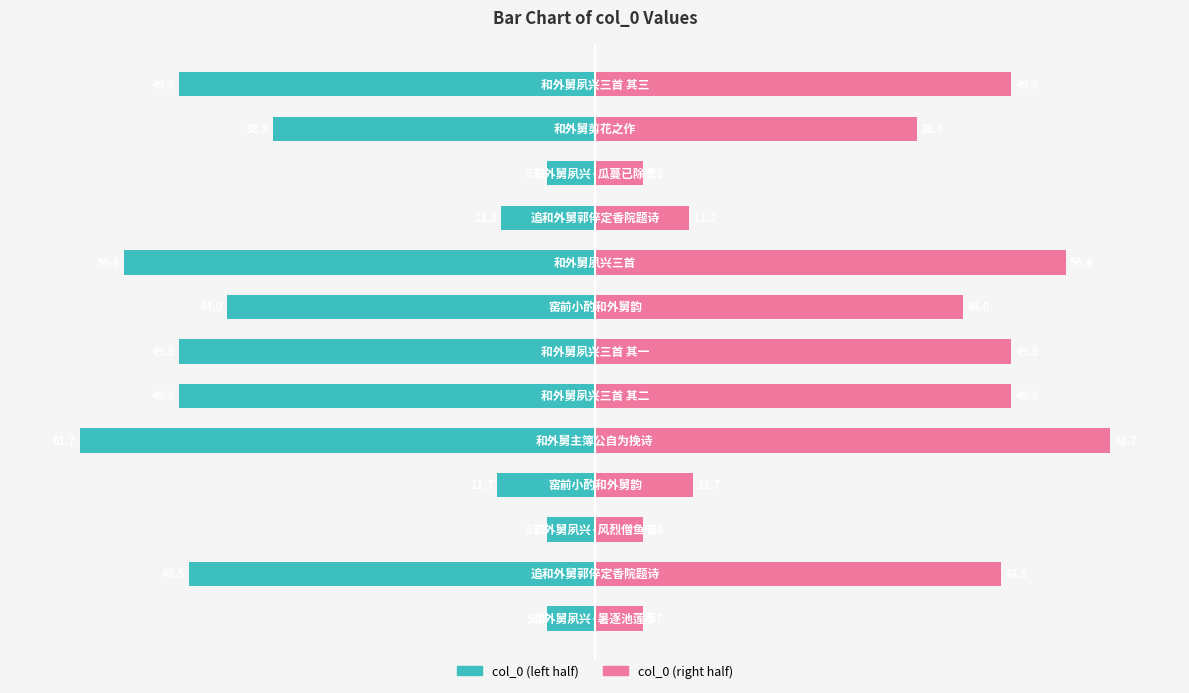

Rank the series at −800000 from highest to lowest value.

col_0 (right), col_0 (left)